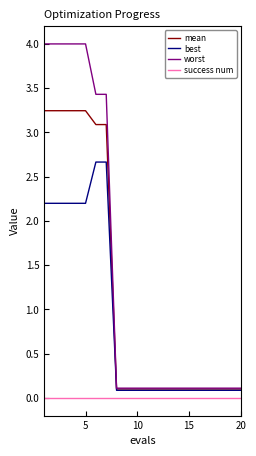

Which series has the largest range (max minus min)?

worst